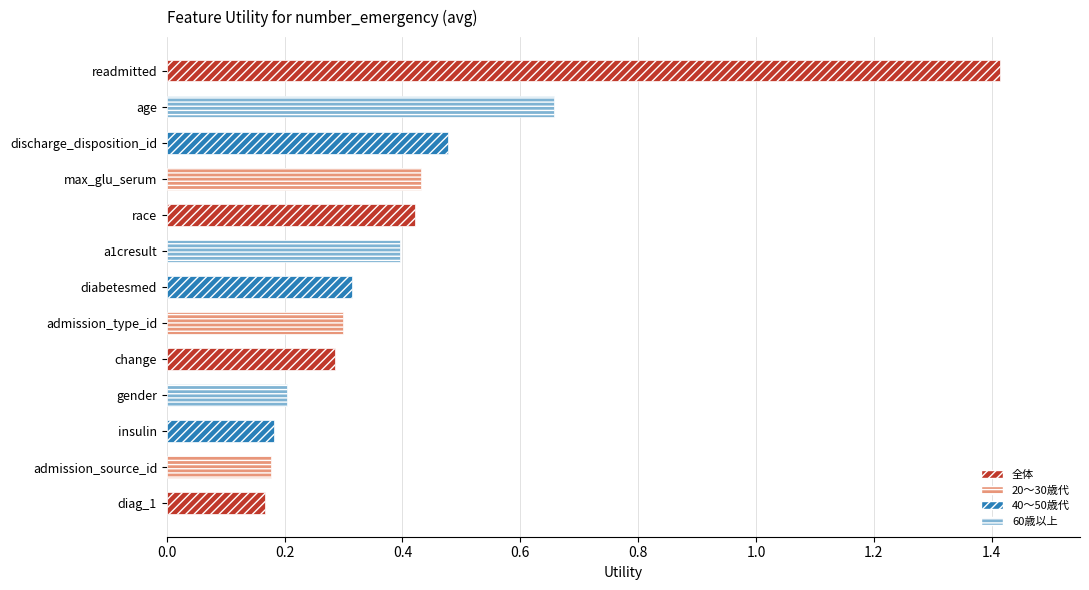

Is it true that the value at readmitted is 2.4?

False